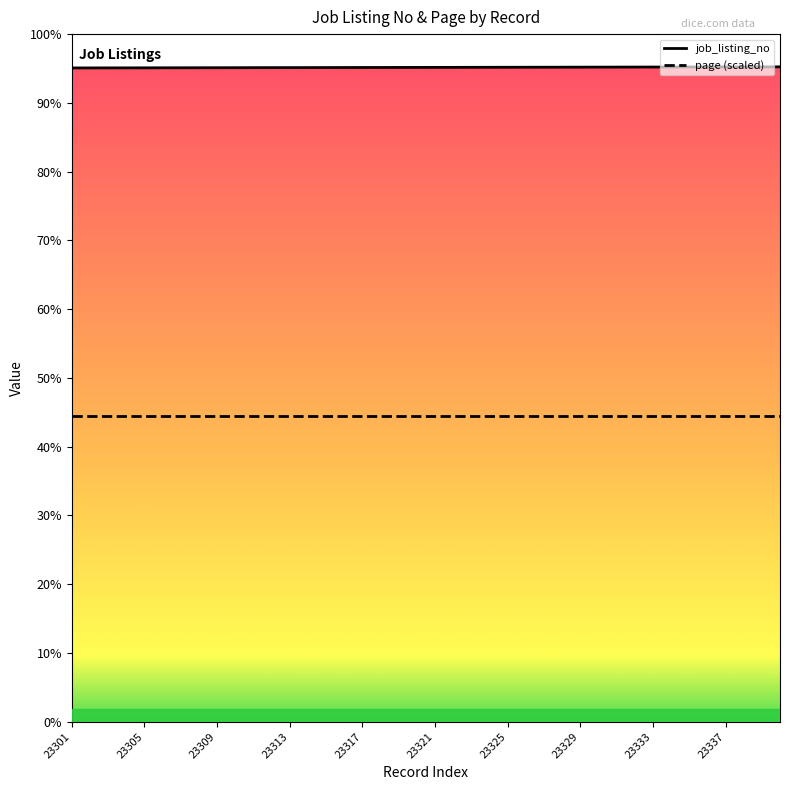

What are all the series names shown in the legend?

job_listing_no, page (scaled)